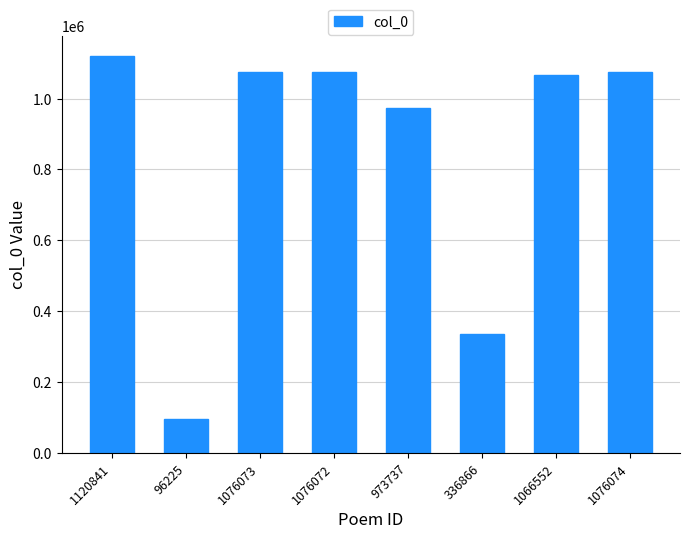

The value at 336866 is 336866. True or false?

True